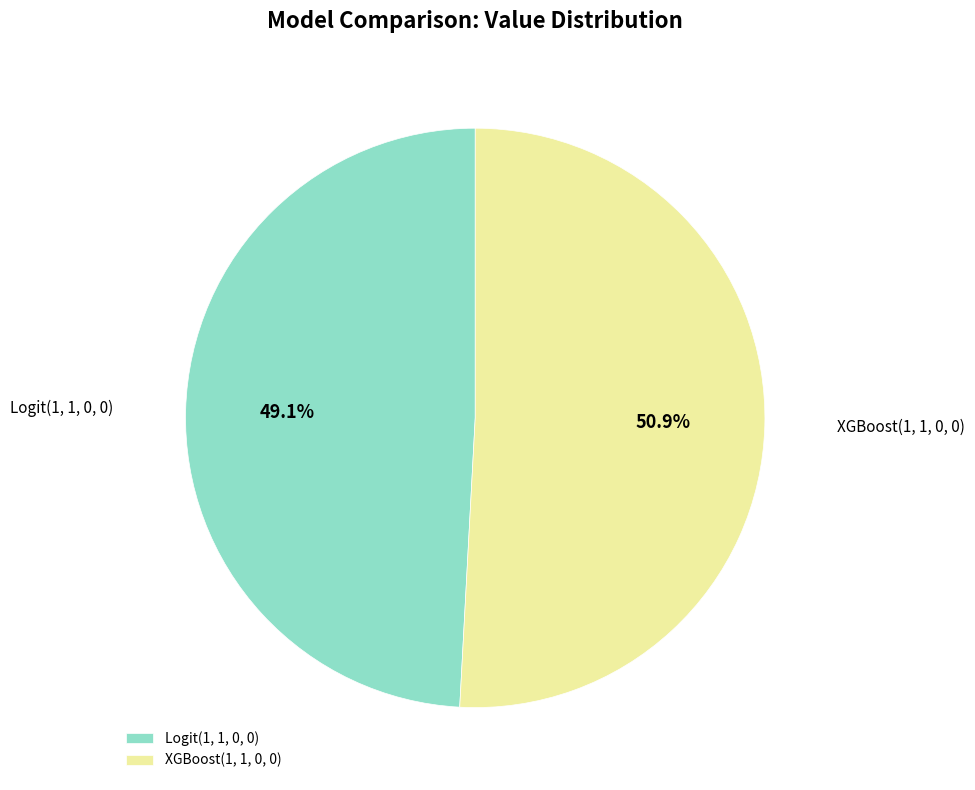

What percentage is NOT represented by Logit(1, 1, 0, 0)?

50.9%